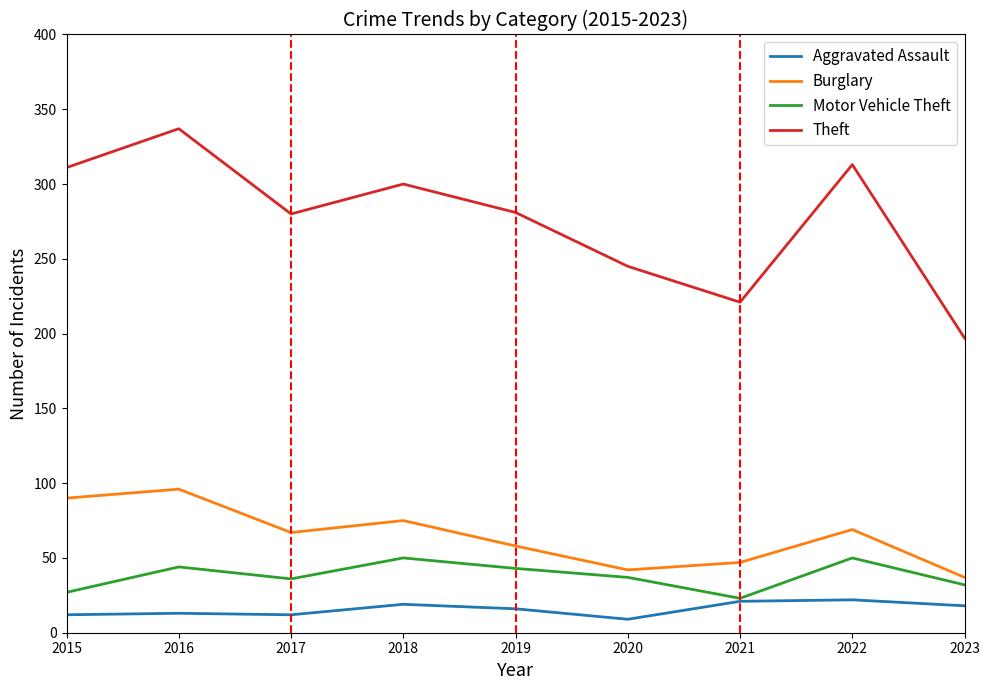

Which category has the highest value across all series?

2016